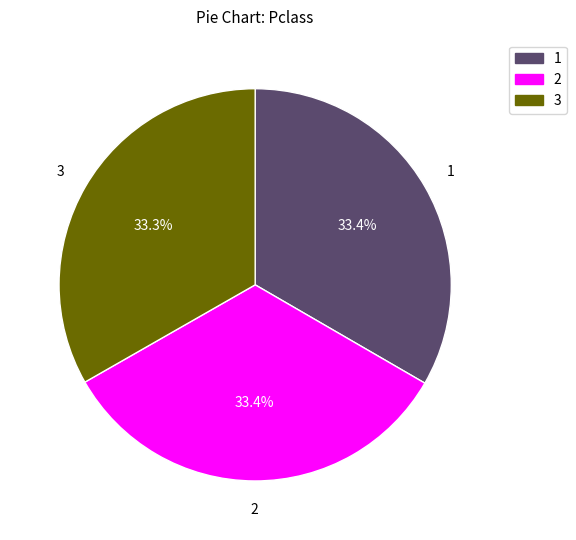

Is there any slice that represents more than half of the pie?

No